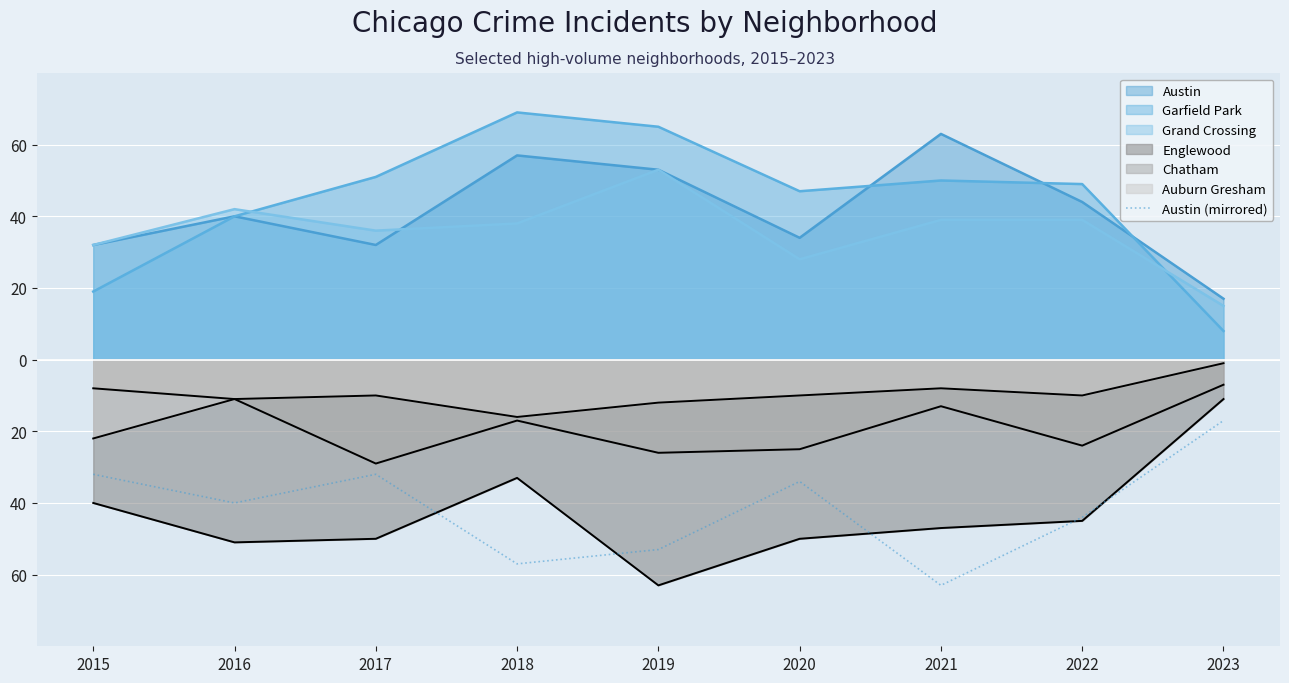

Which category has the lowest value across all series?

2021